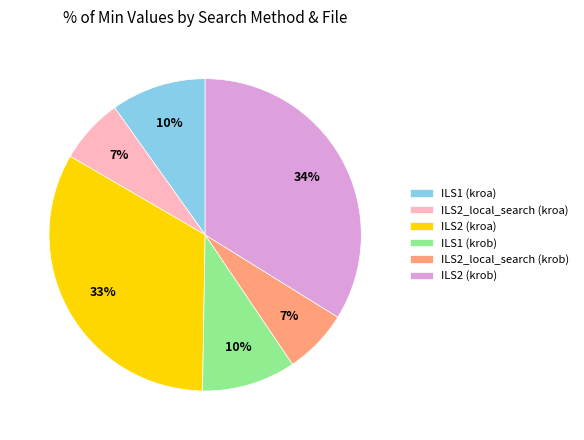

How many slices are in this pie chart?

6